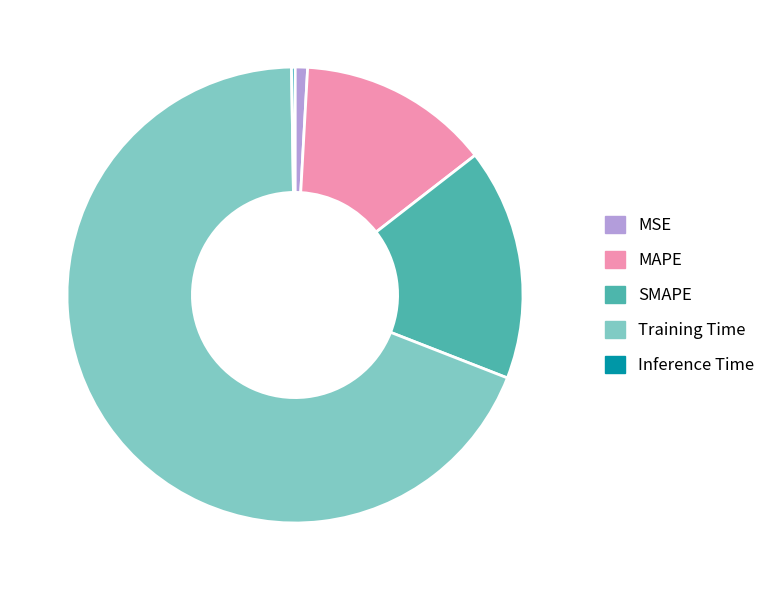

Which category has the biggest portion of the pie?

Training Time